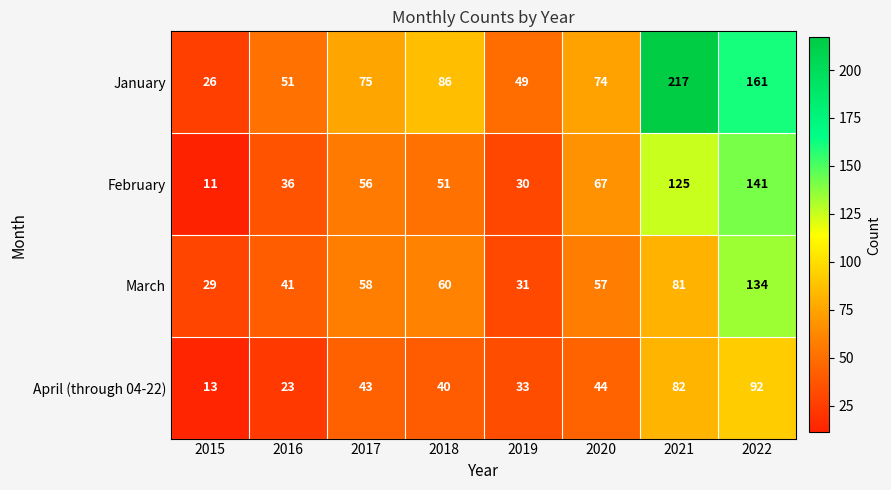

What is the difference between the highest and lowest values at 2015?

18